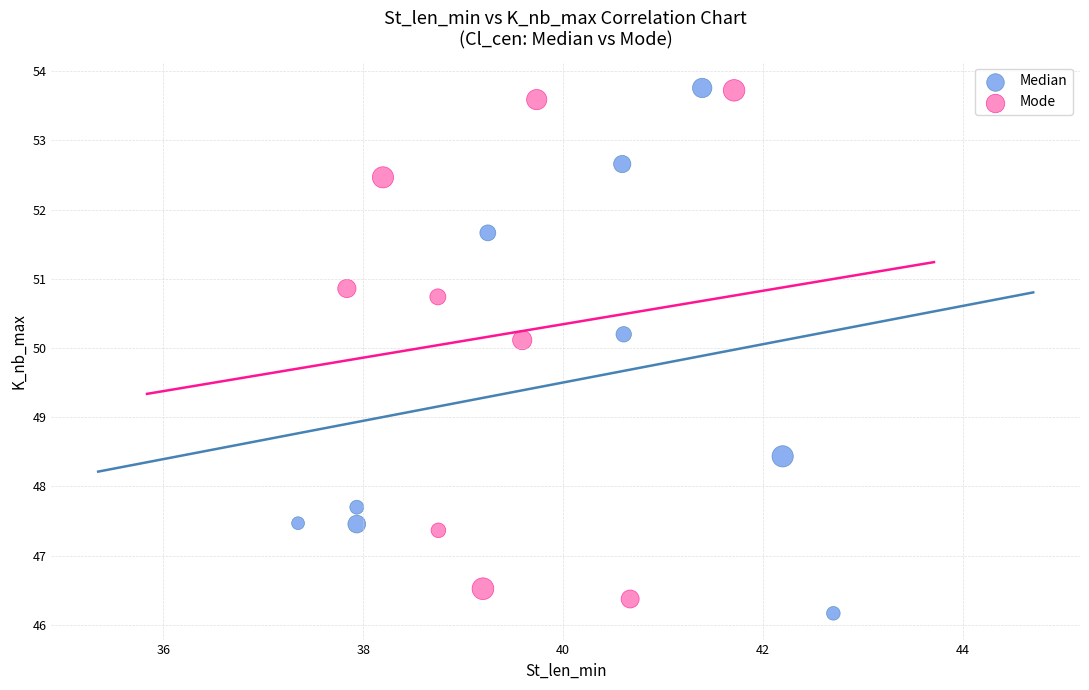

Which series has the largest Y range (max minus min)?

Median